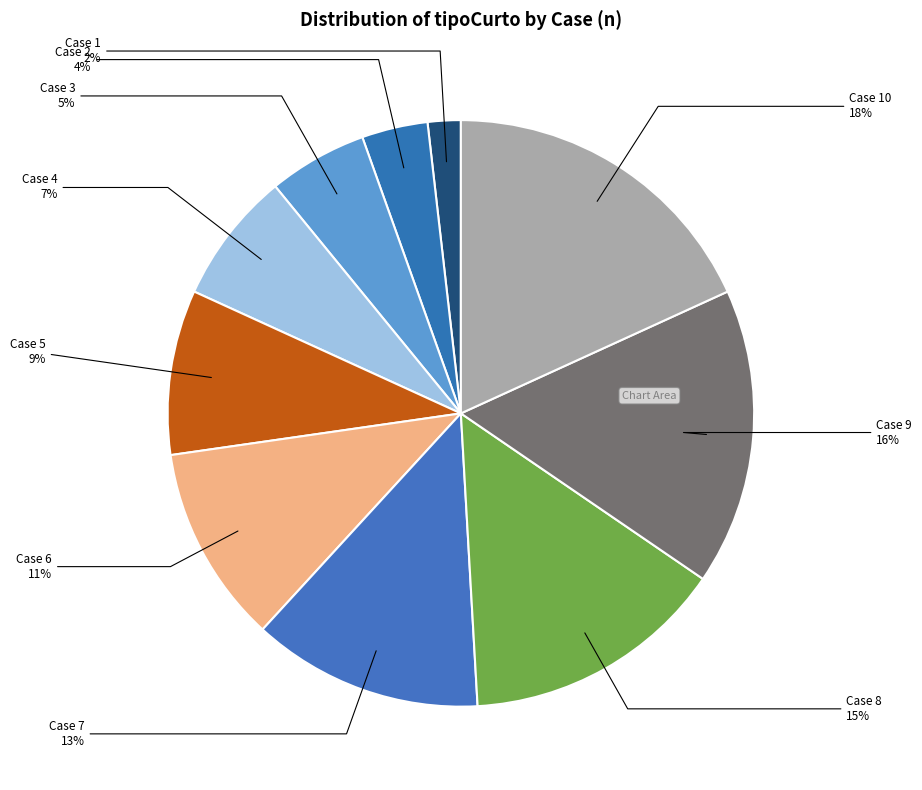

Count the number of slices in the pie.

10